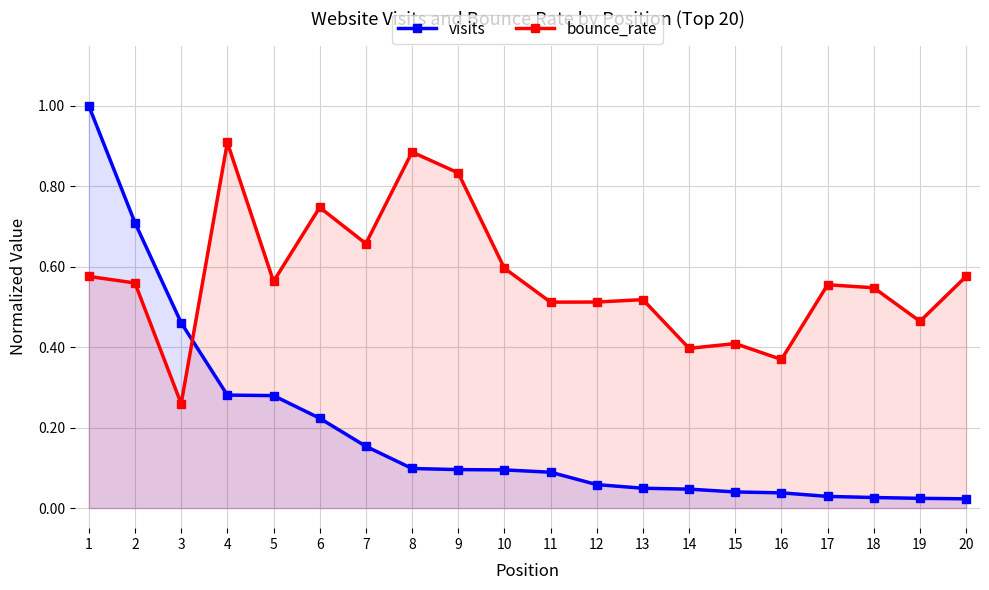

What is the spread (max minus min) of values at 9?

0.7